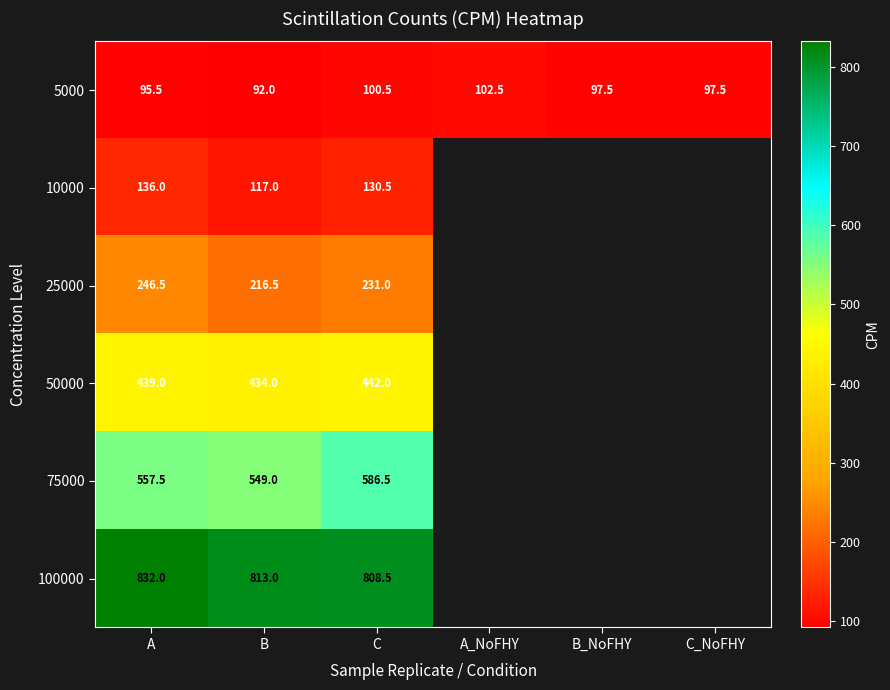

At how many categories does at least one series exceed 785?

3